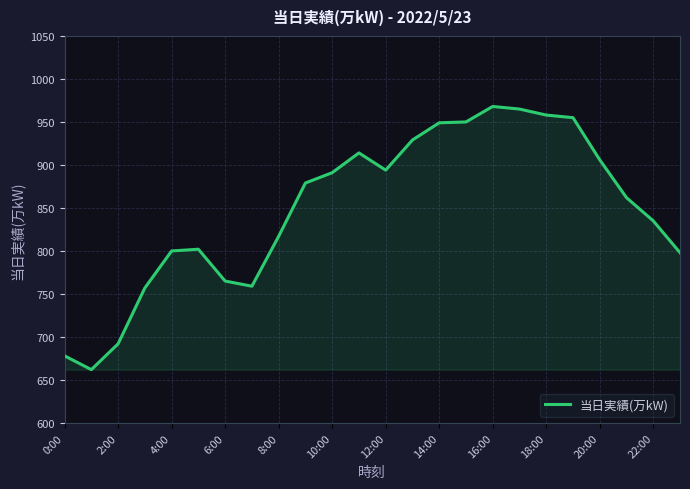

What is the minimum value shown in the chart?

662